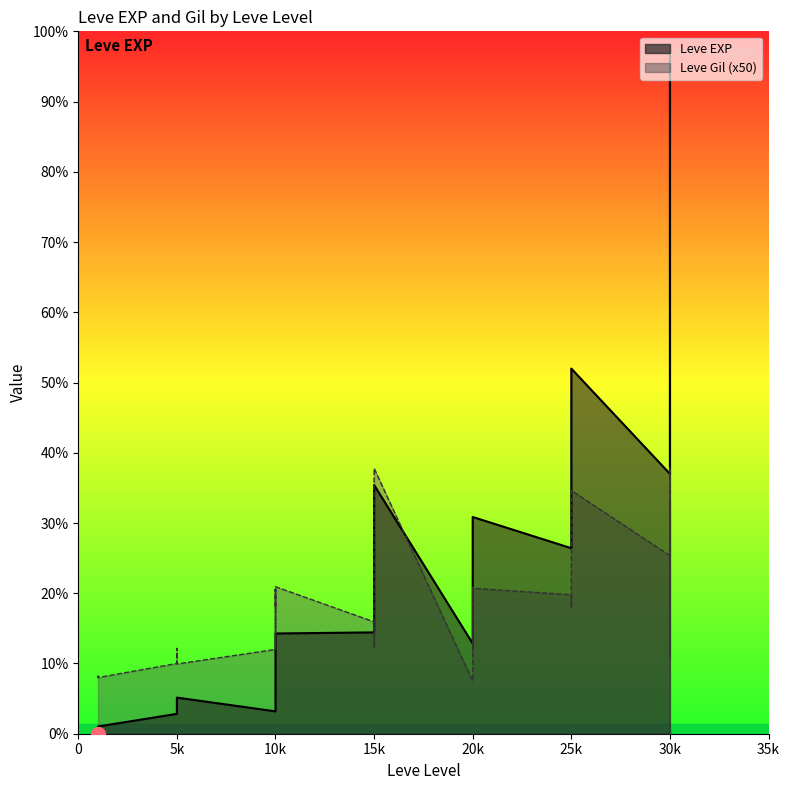

List the series in order of their overall mean, lowest first.

Leve Gil, Leve EXP